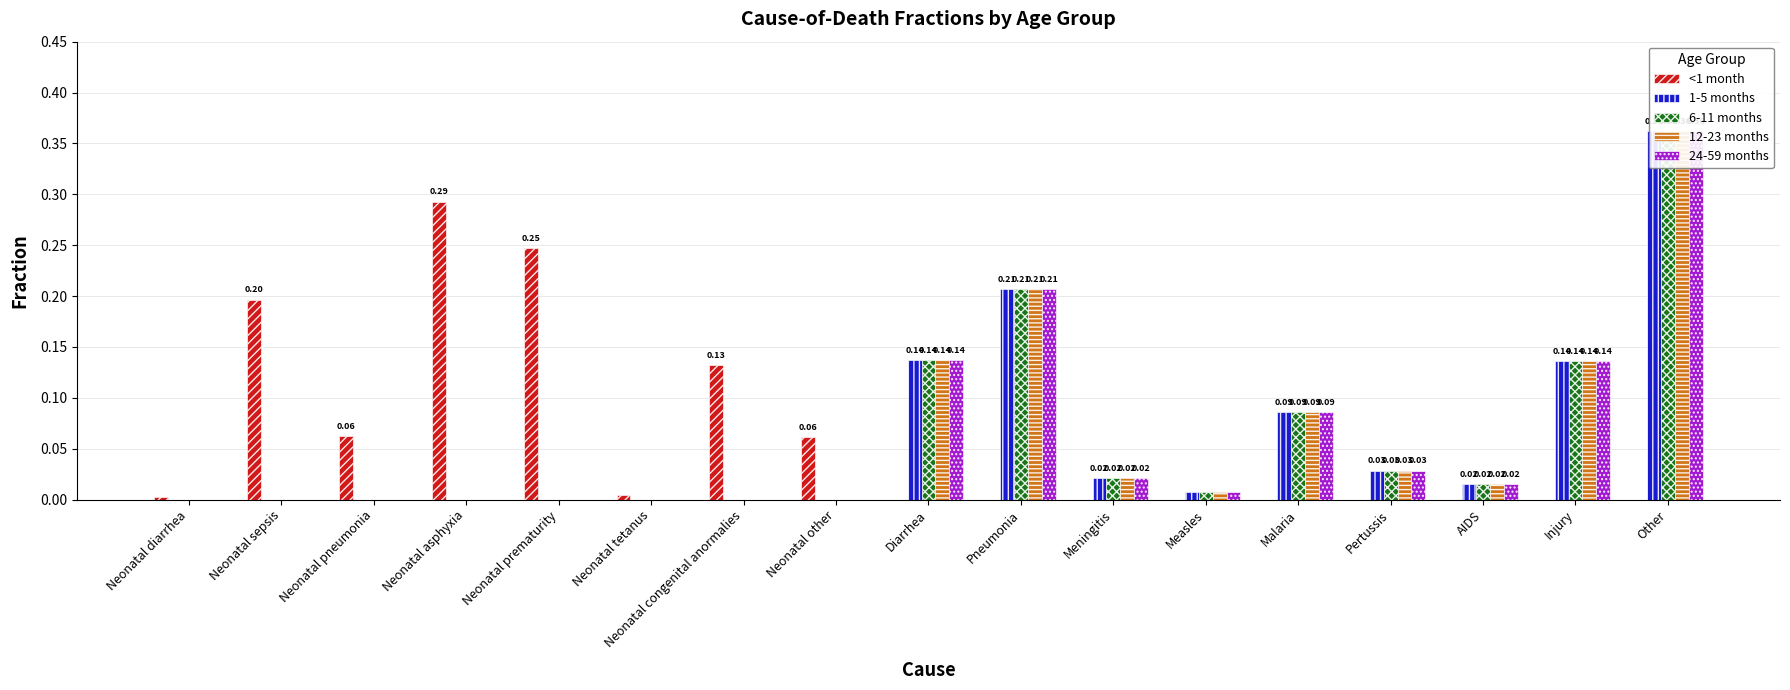

What are all the series names shown in the legend?

<1 month, 1-5 months, 6-11 months, 12-23 months, 24-59 months